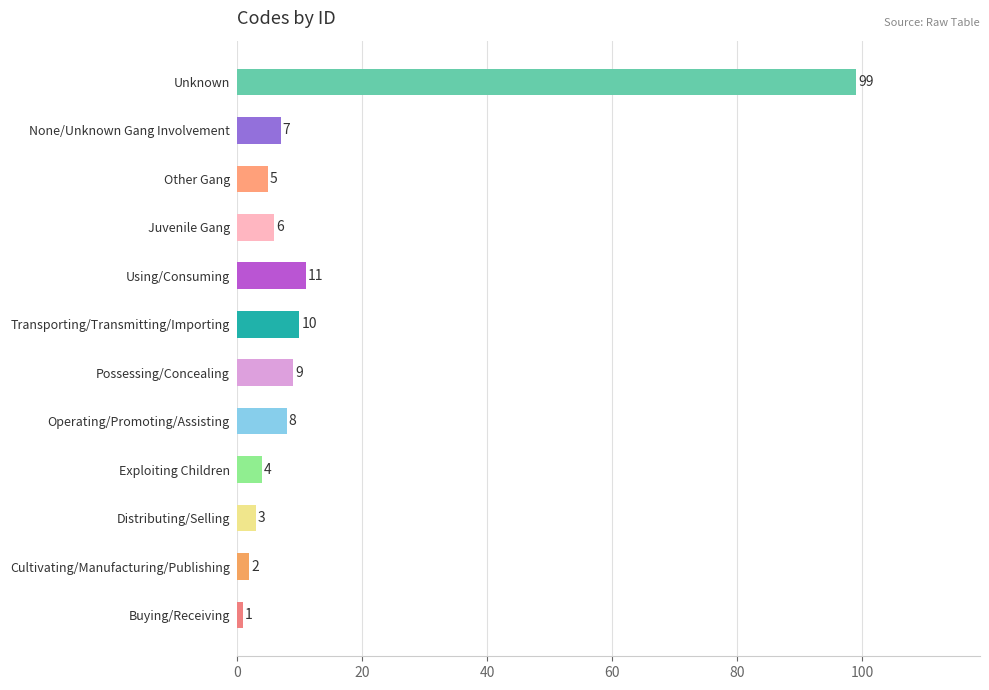

True or false: the data shows 162 at Unknown.

False